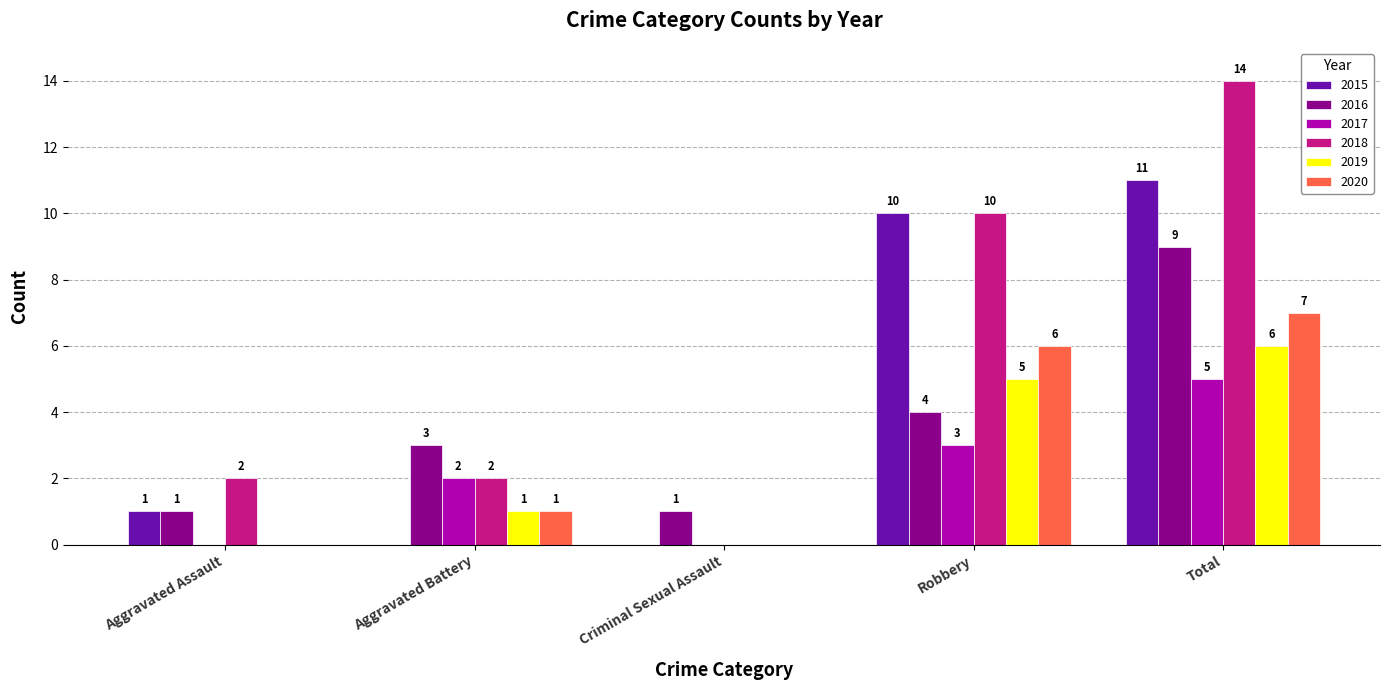

True or false: 2016 has a value of 0 at Criminal Sexual Assault.

False